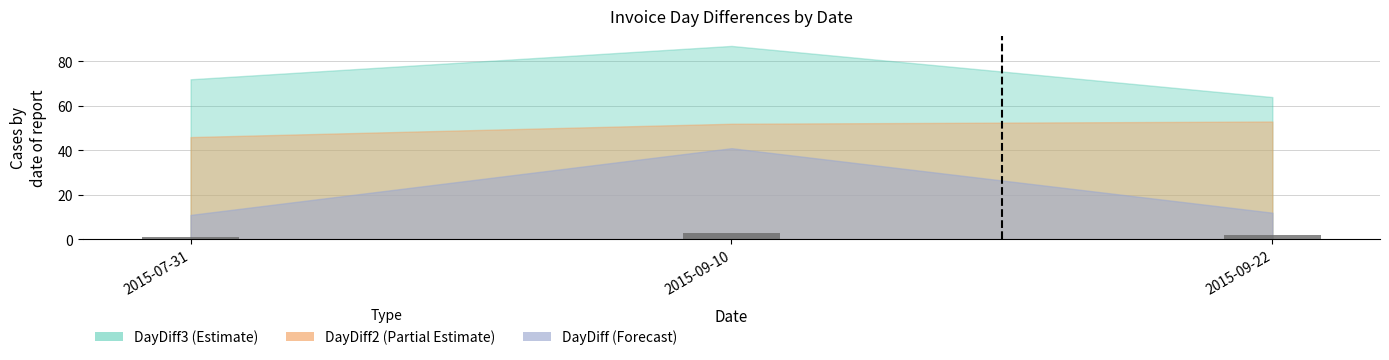

Does the chart contain stacked bars?

No